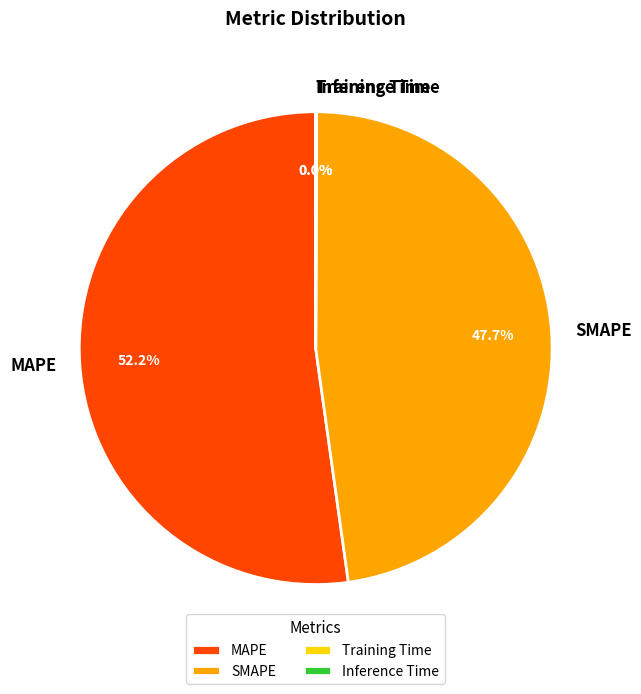

What portion of the pie excludes SMAPE?

52.3%